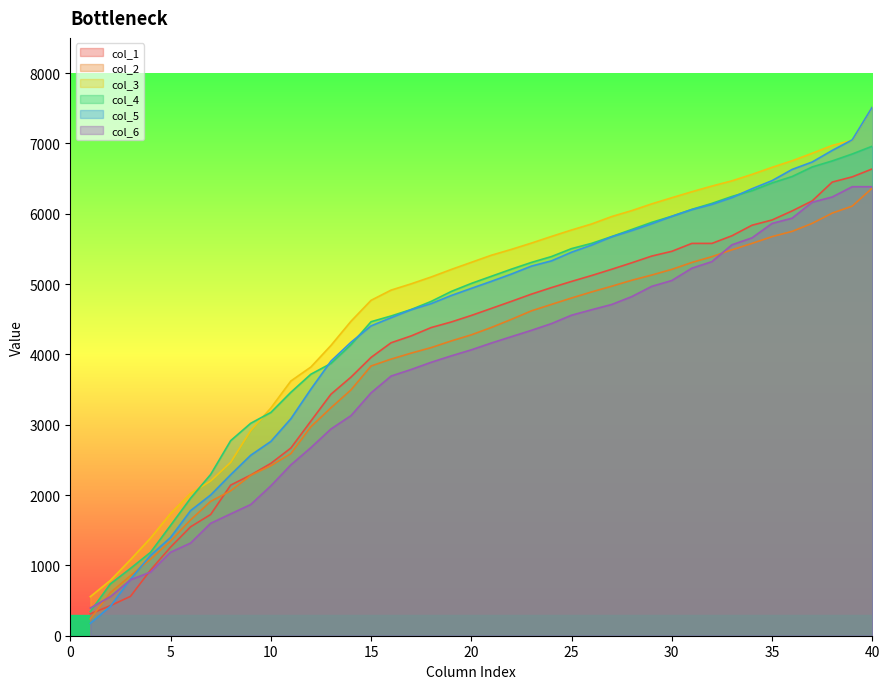

At which label does col_3 reach its minimum?

1